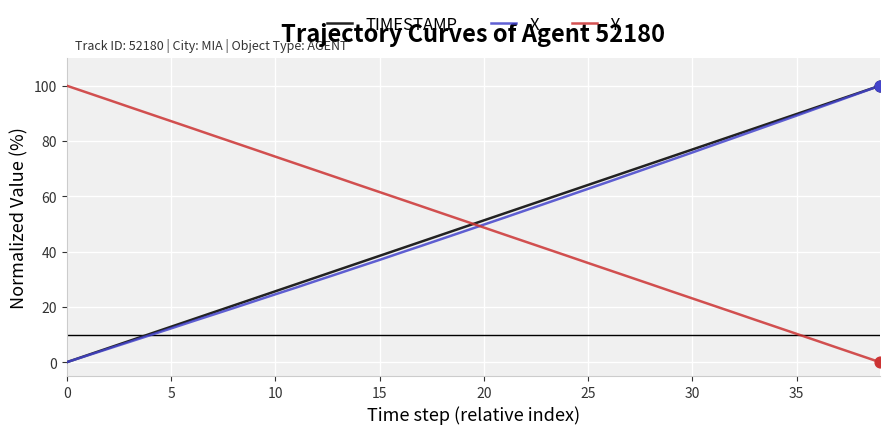

What is the maximum value for Y?

100.0